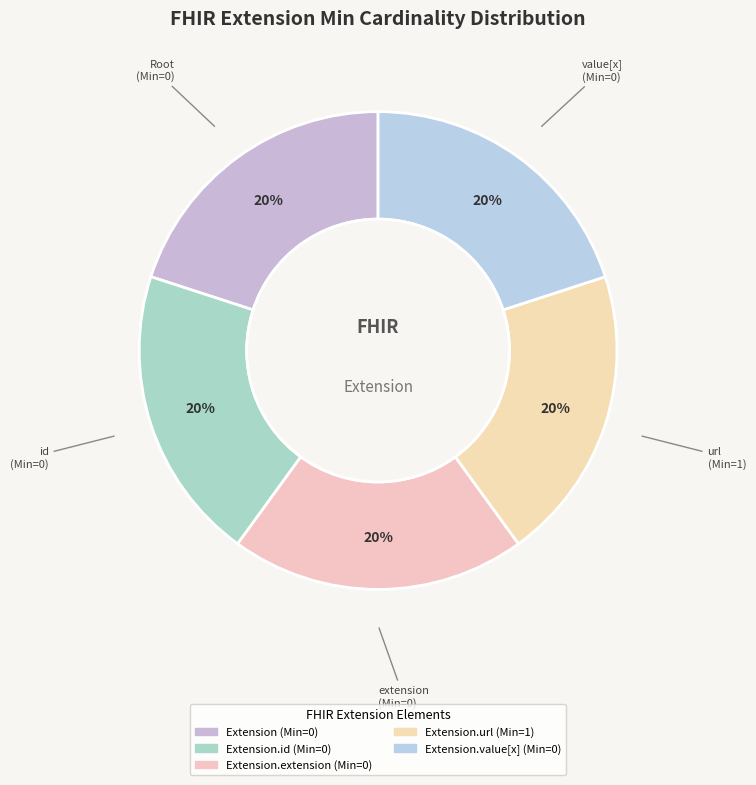

To the nearest percent, what is the difference between the largest and smallest slice percentages?

0%